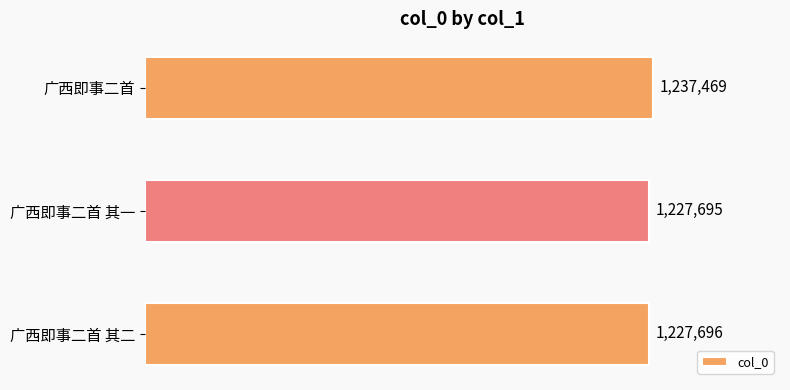

What is the approximate value at 广西即事二首 其二?

1227696